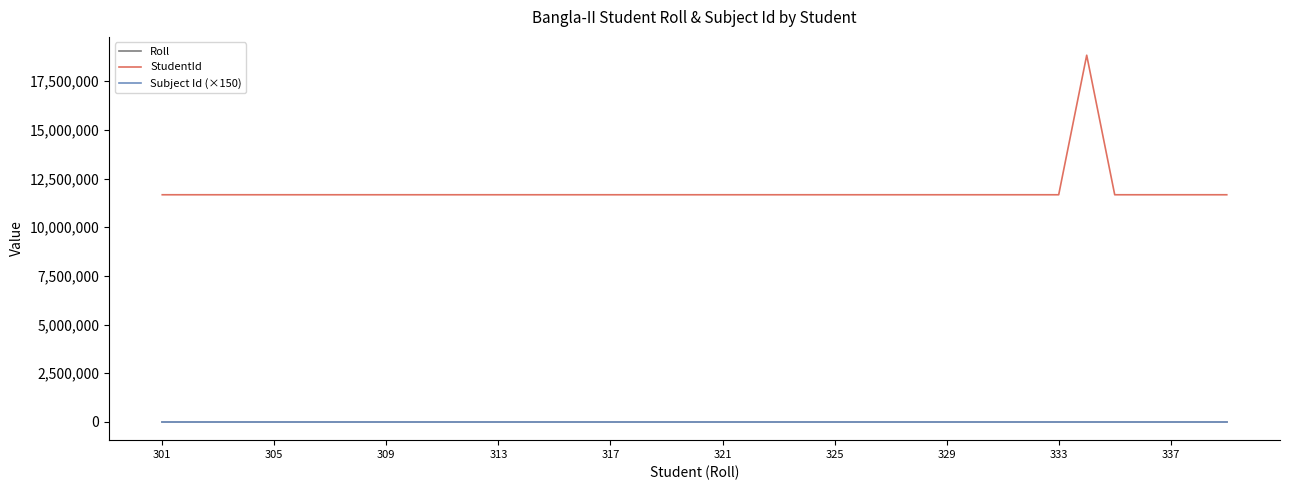

Is this an area chart (filled region under the line)?

No